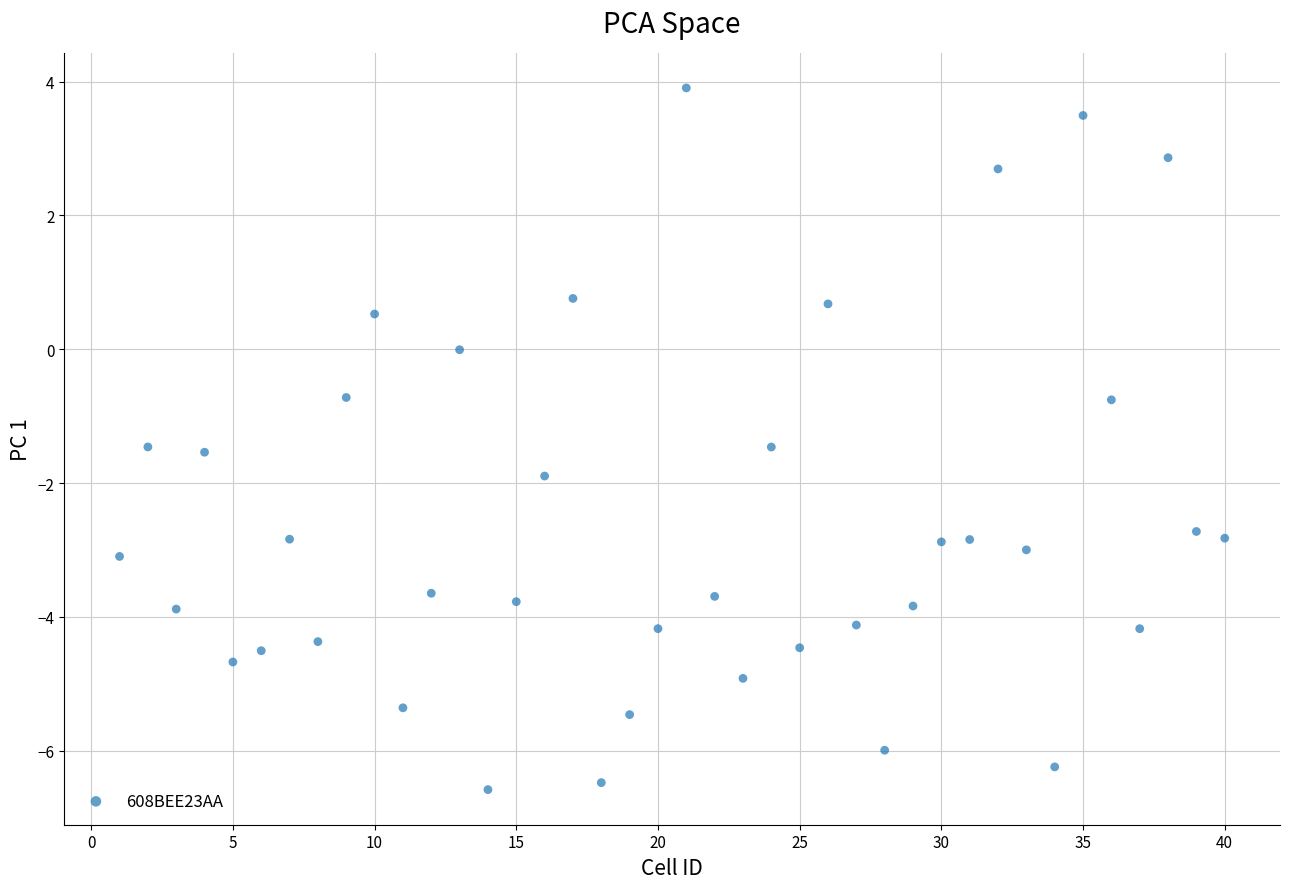

What is the range of X values (max minus min)?

39.0